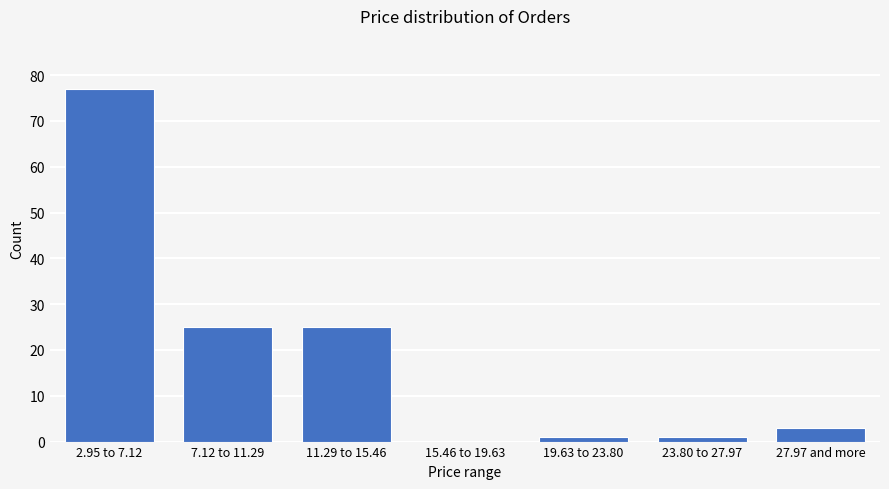

Reading right to left, list all the values displayed in this chart.

27.97 and more=3	23.80 to 27.97=1	19.63 to 23.80=1	15.46 to 19.63=0	11.29 to 15.46=25	7.12 to 11.29=25	2.95 to 7.12=77